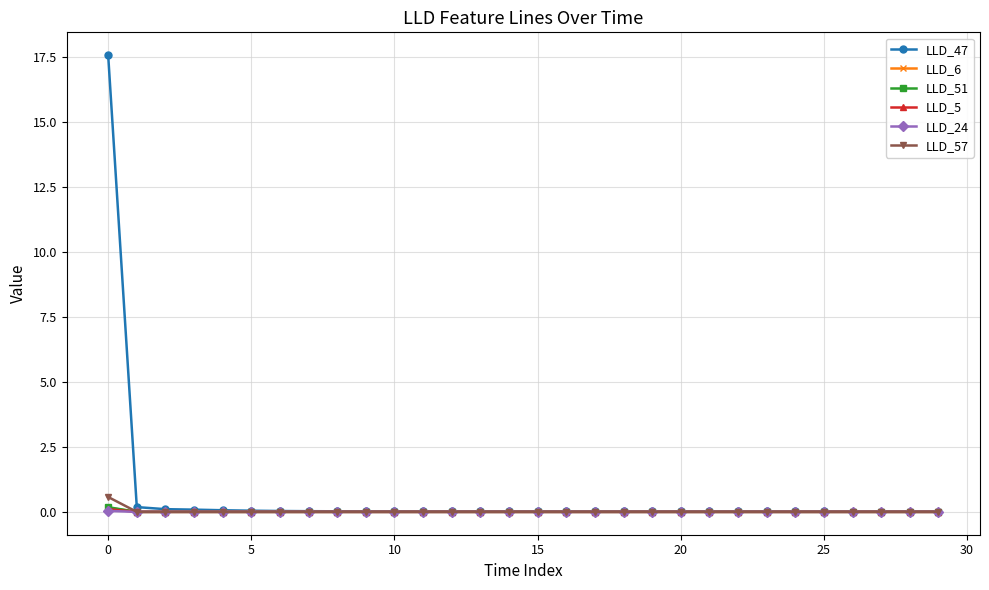

Which series has the largest range (max minus min)?

LLD_47